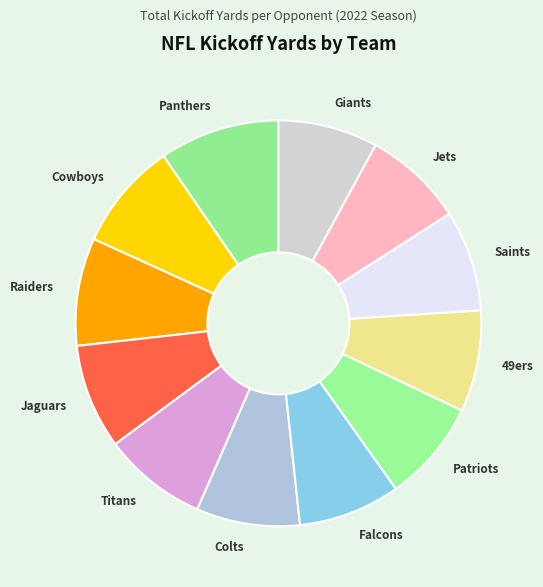

Is the sum of Colts and Titans greater than half?

No